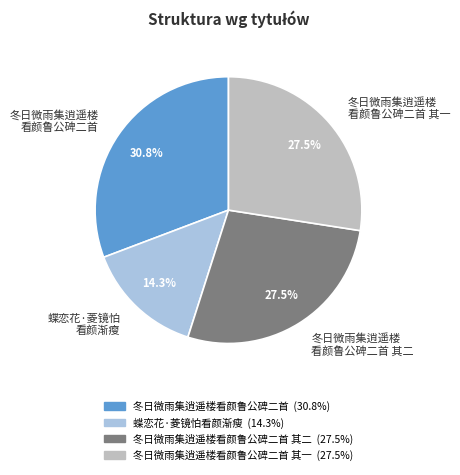

How many segments does this pie chart have?

4